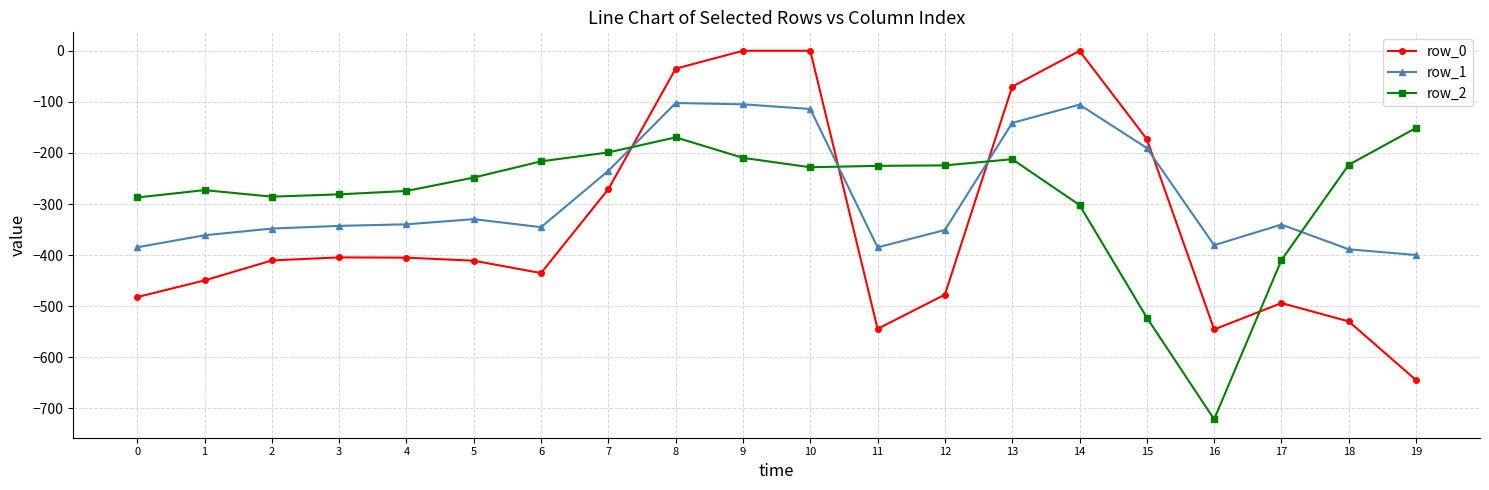

Which label corresponds to the smallest value in the chart?

16